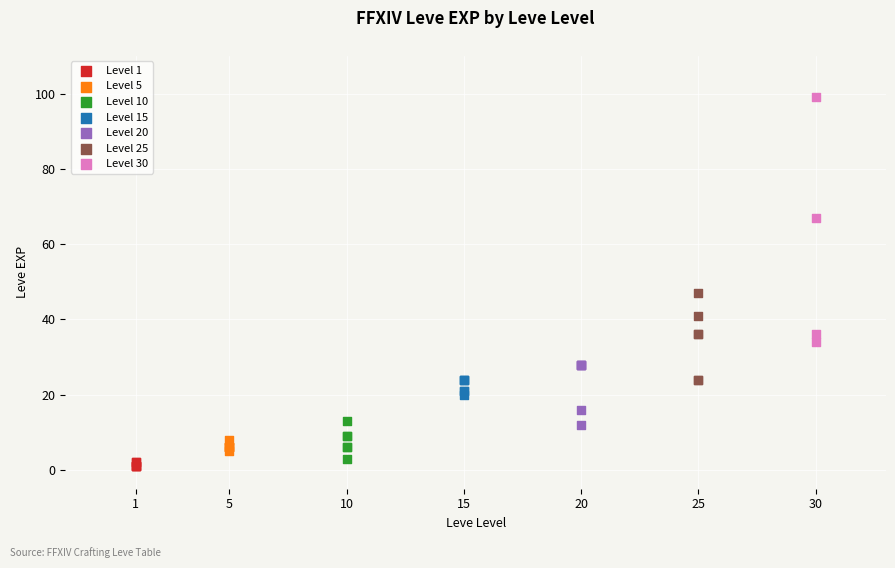

Which series has the widest spread of Y values?

Level 30